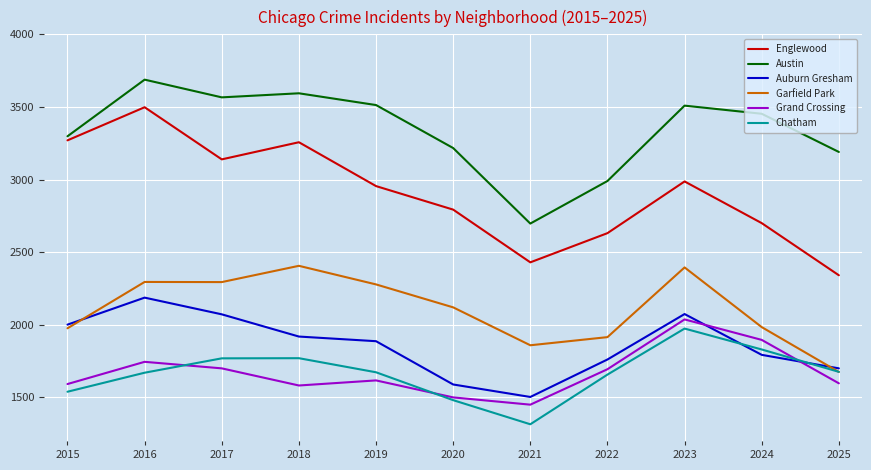

What are all the series names shown in the legend?

Englewood, Austin, Auburn Gresham, Garfield Park, Grand Crossing, Chatham